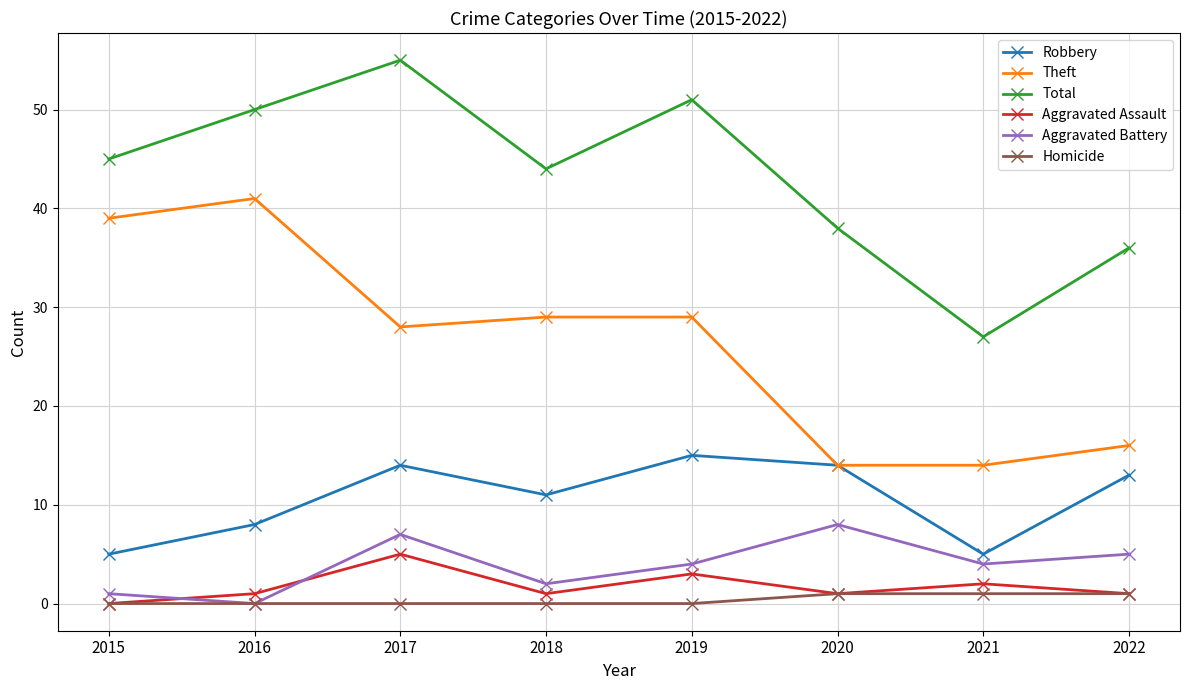

List the series in order of their peak value, lowest first.

Homicide, Aggravated Assault, Aggravated Battery, Robbery, Theft, Total